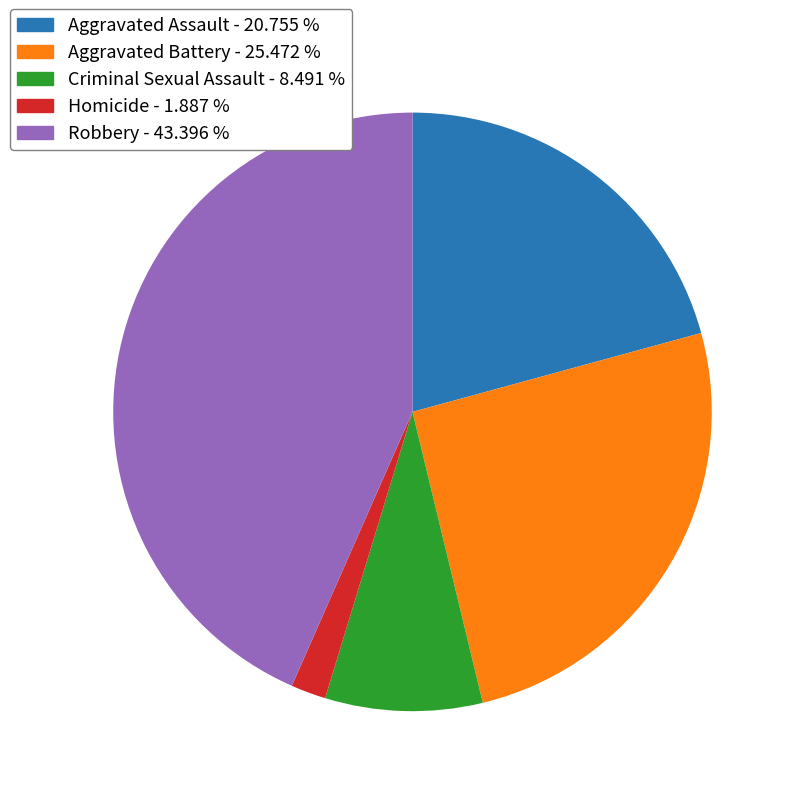

Approximately how many times larger is the value at Robbery compared to Homicide?

23.0